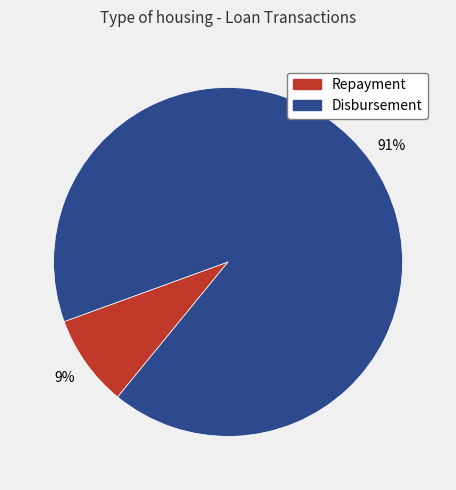

Which category has the smallest portion of the pie?

Repayment